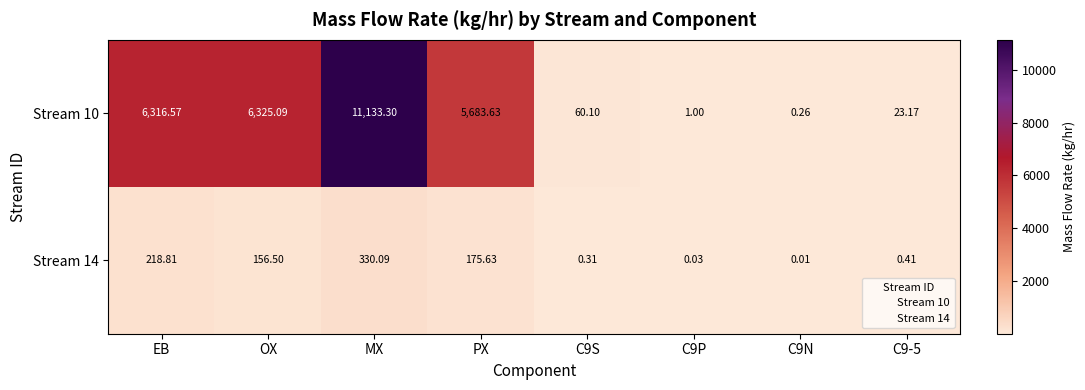

Which category has the lowest value across all series?

C9N